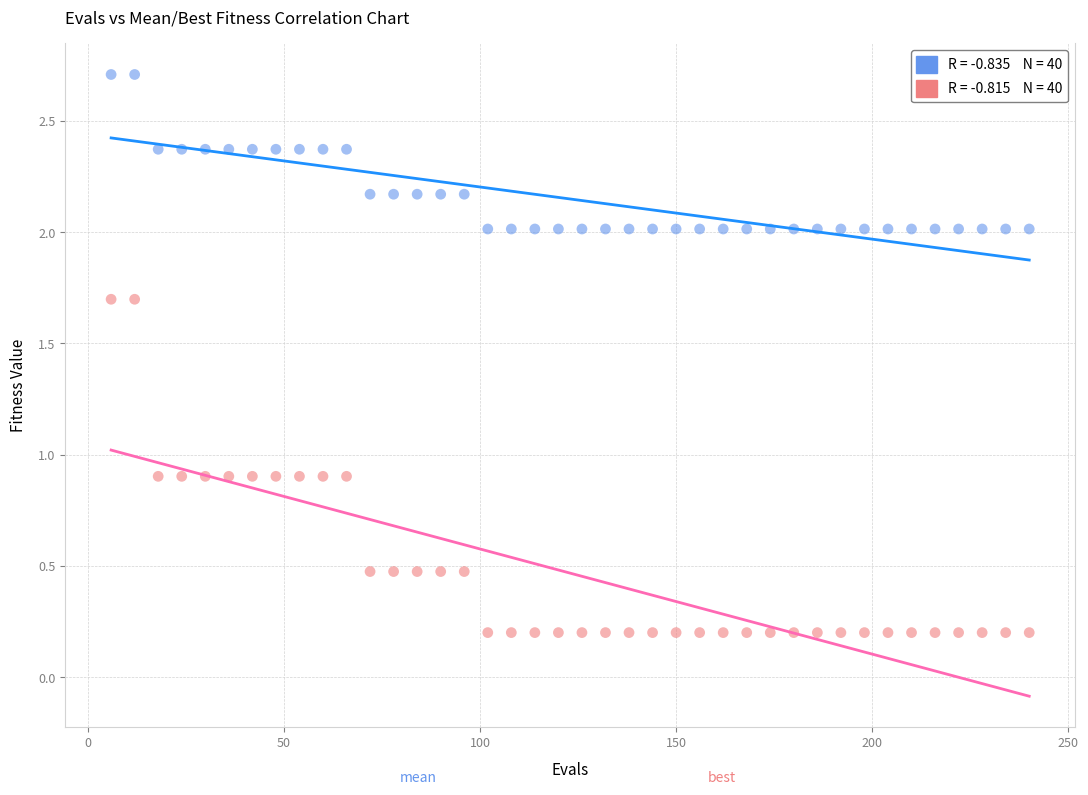

Across all data points, what is the range of Y values (max minus min)?

2.5